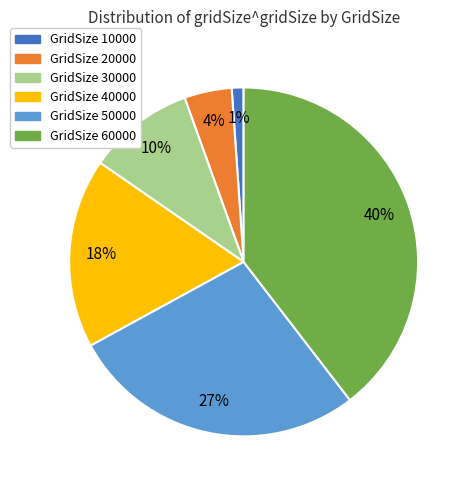

To the nearest percent, what is the combined percentage of GridSize 60000 and GridSize 10000?

41%